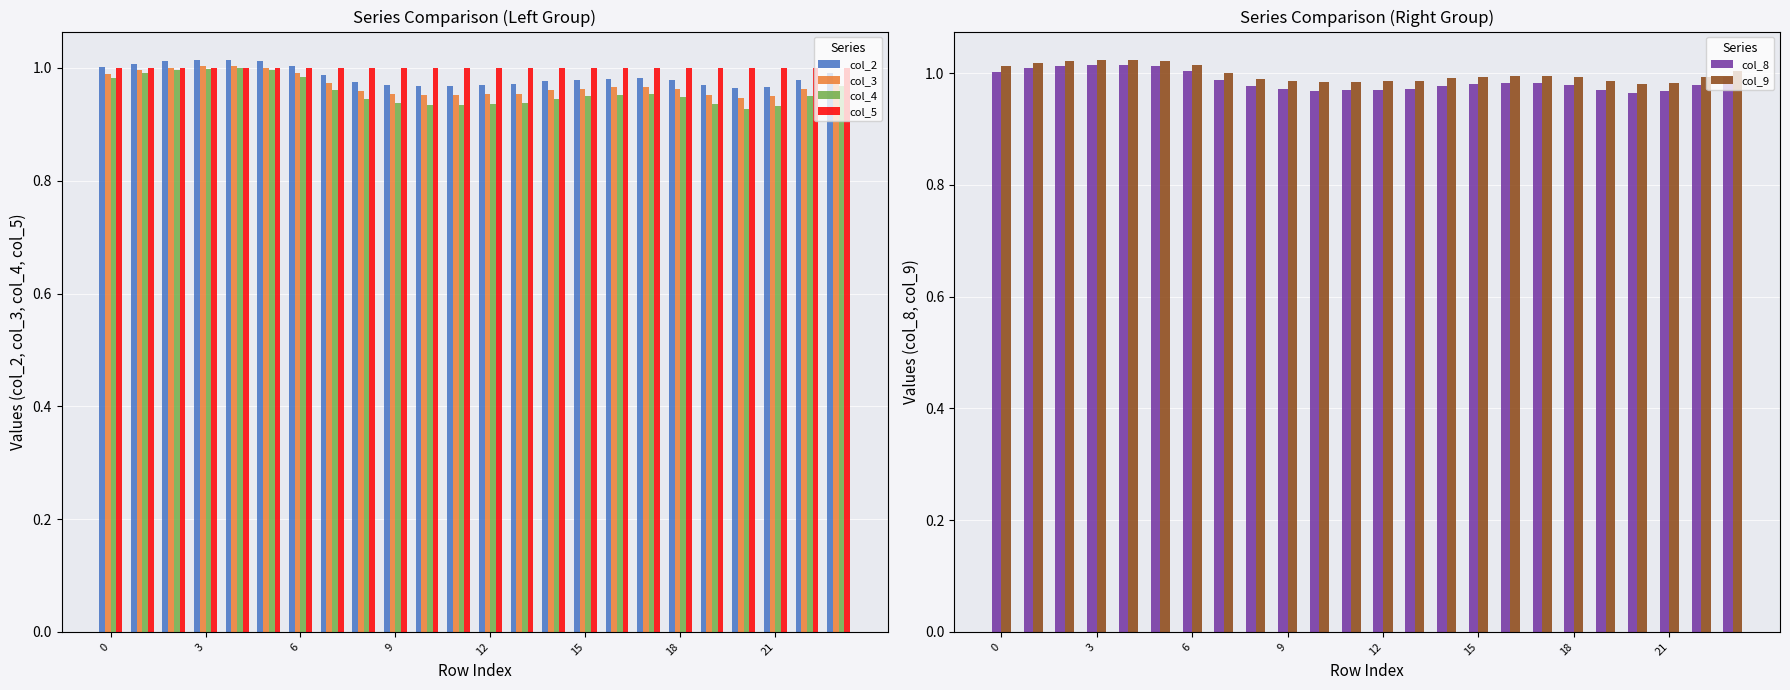

What is the sum of all col_4 values?

23.0